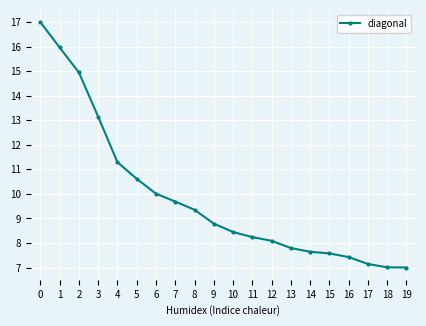

What is the ratio of the value at 8 to the value at 1?

0.6